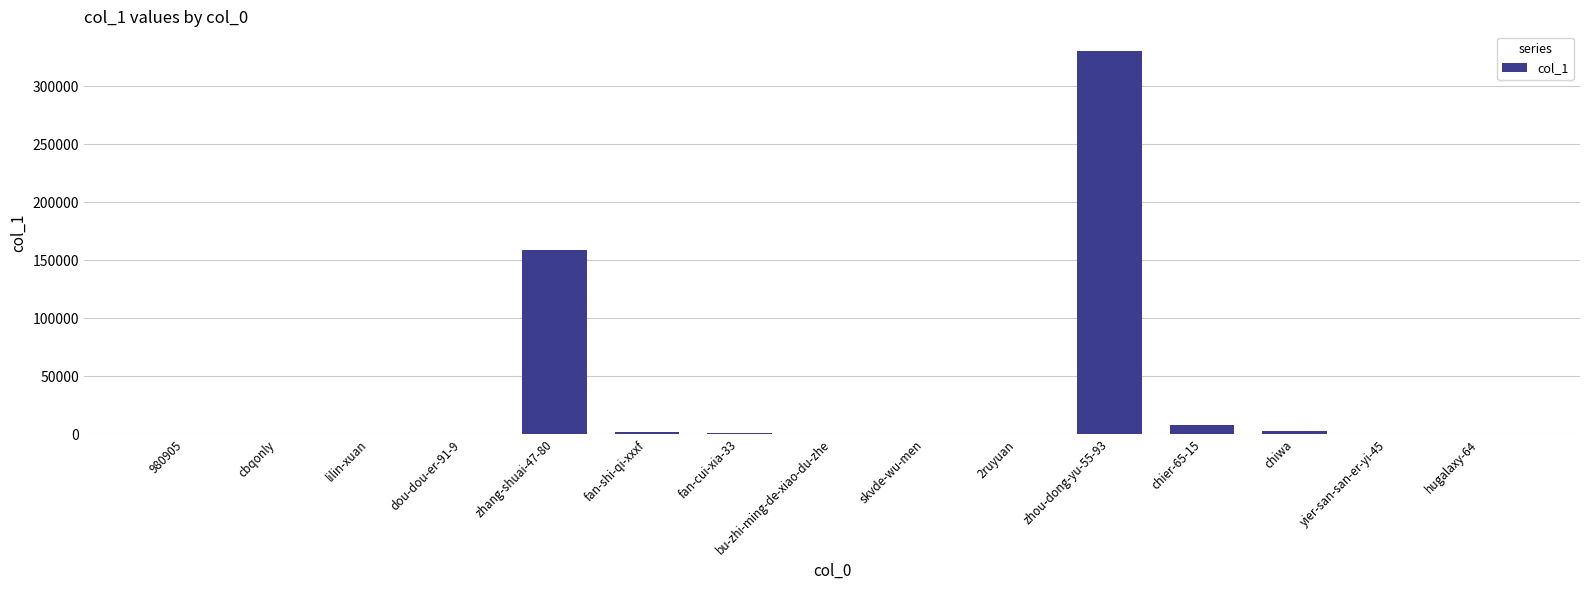

What is the sum of all values?

502650